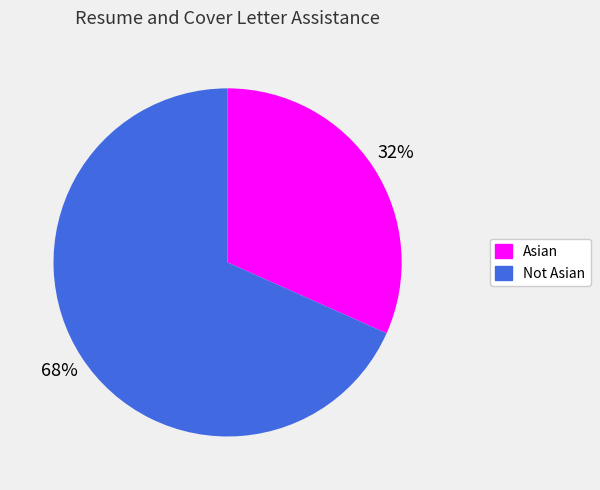

Approximately how many times larger is the value at Asian compared to Not Asian?

0.5